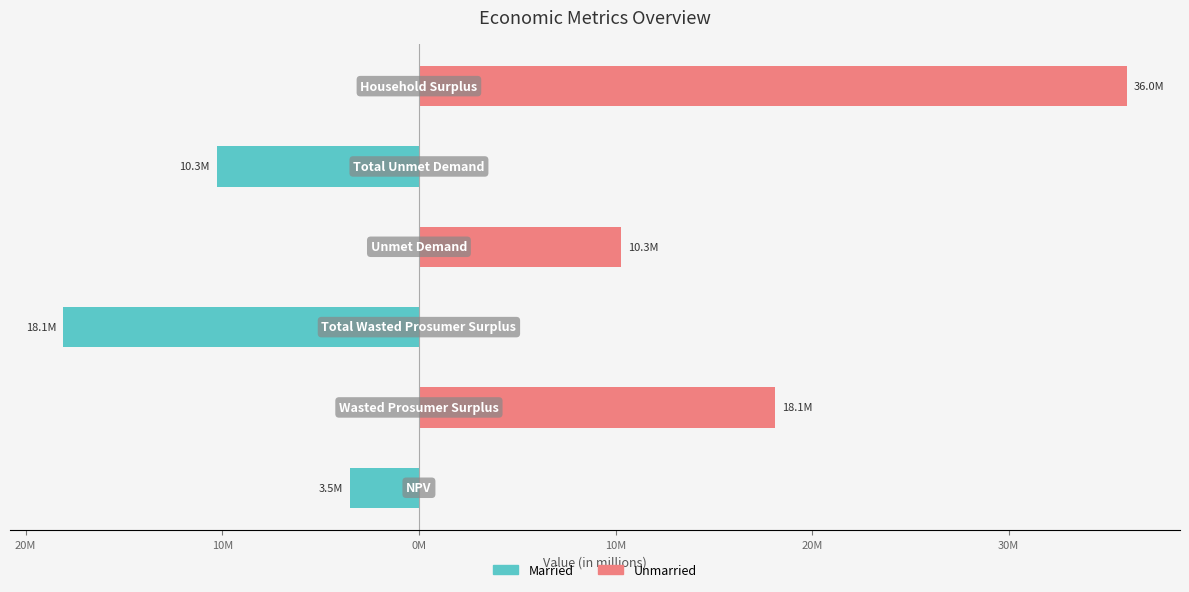

Which has a higher value, 20M or 10M?

20M